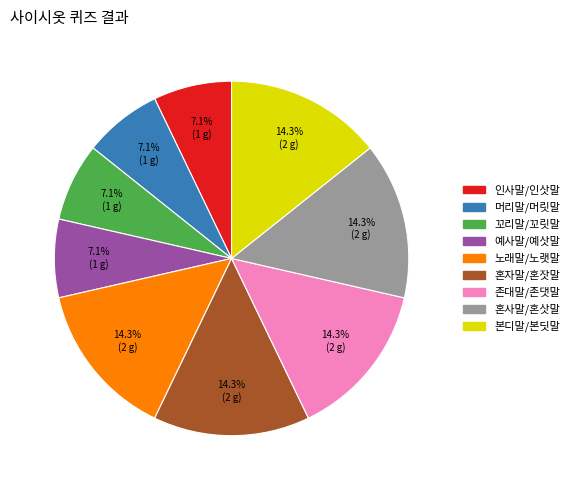

To the nearest percent, what is the average slice percentage?

11%